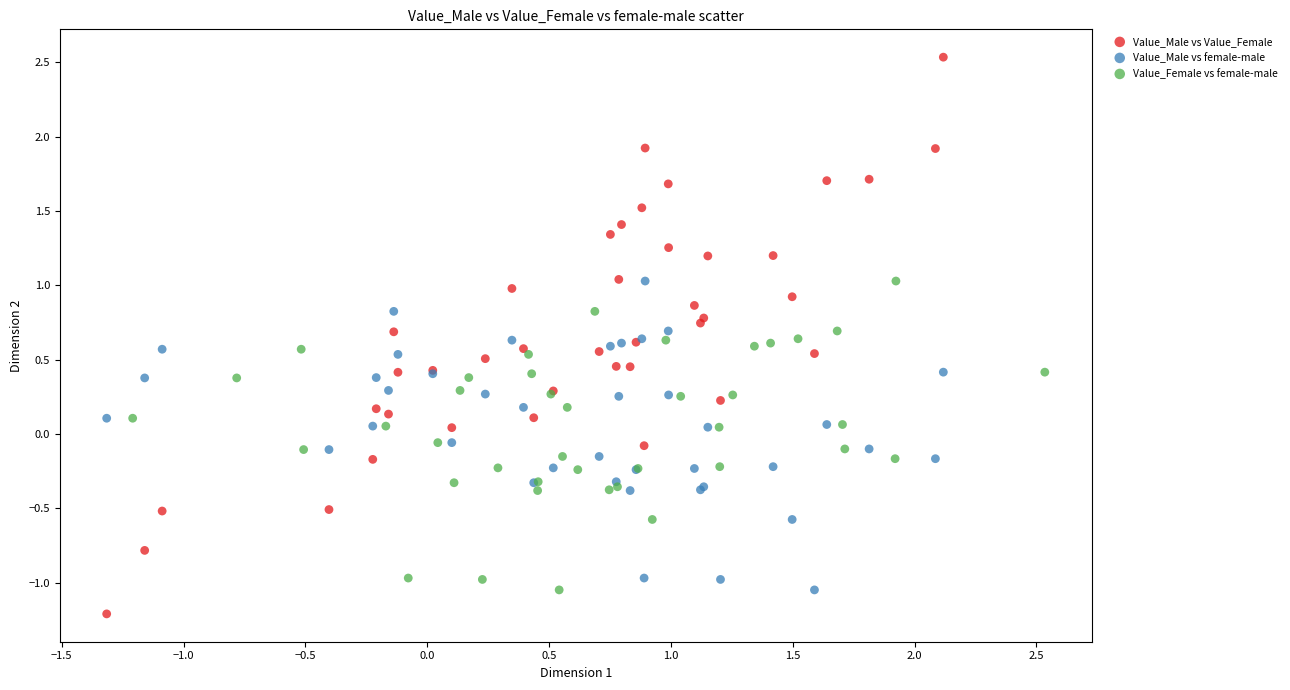

Which series has the widest spread of Y values?

Value_Male vs Value_Female